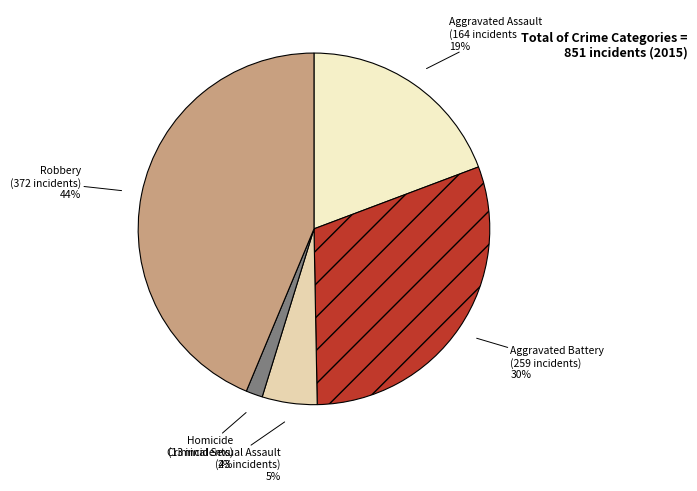

Which category has the smallest portion of the pie?

Homicide